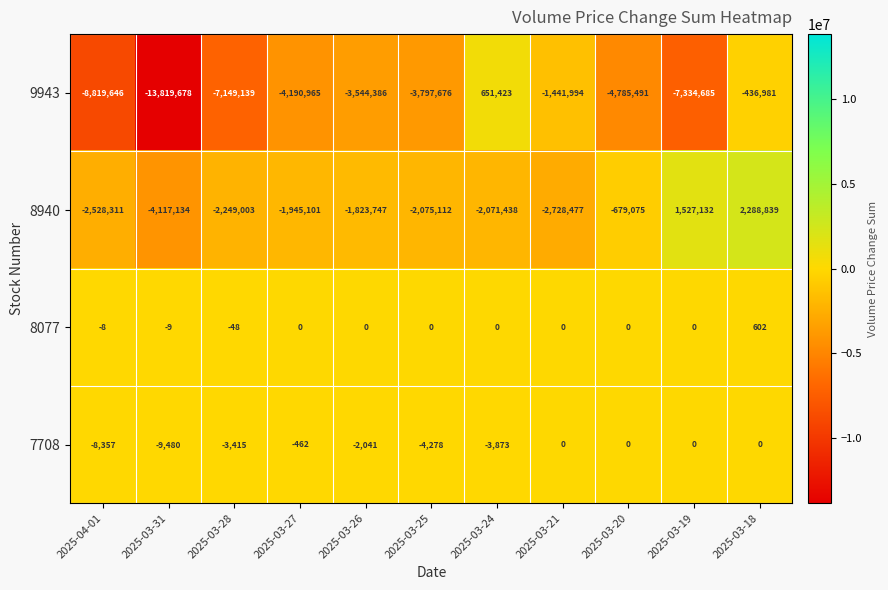

What is the minimum value for 8077?

-48